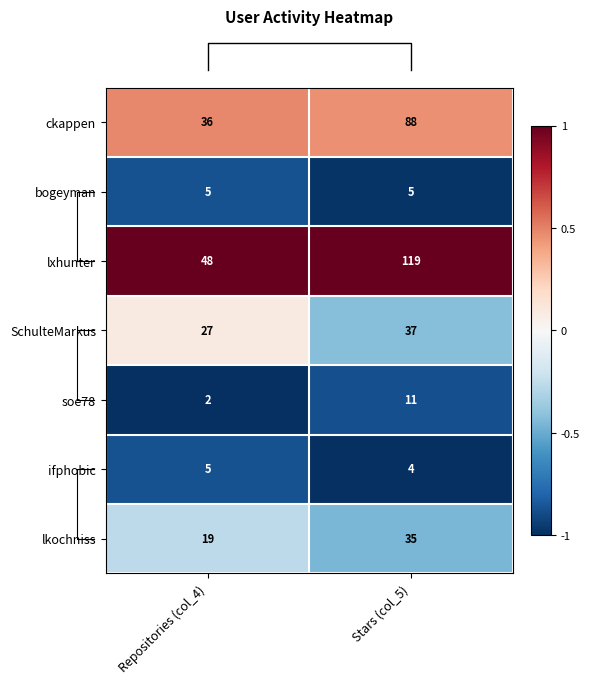

What is the spread (max minus min) of values at Repositories (col_4)?

46